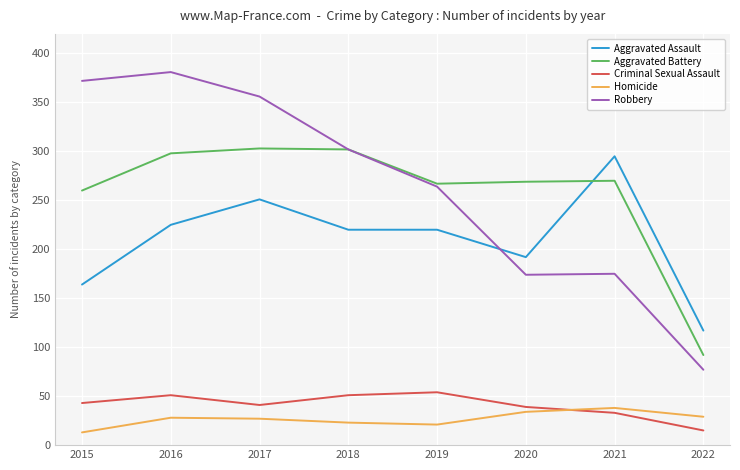

How many categories are shown in the chart?

8